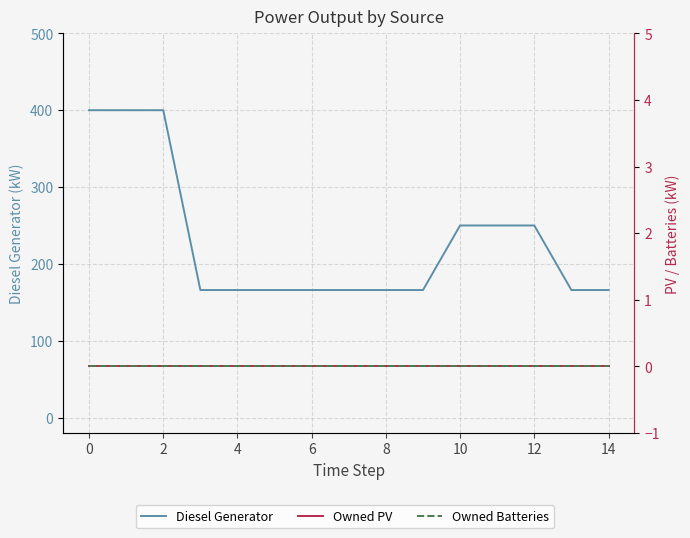

Which series has the widest spread of values?

Diesel Generator